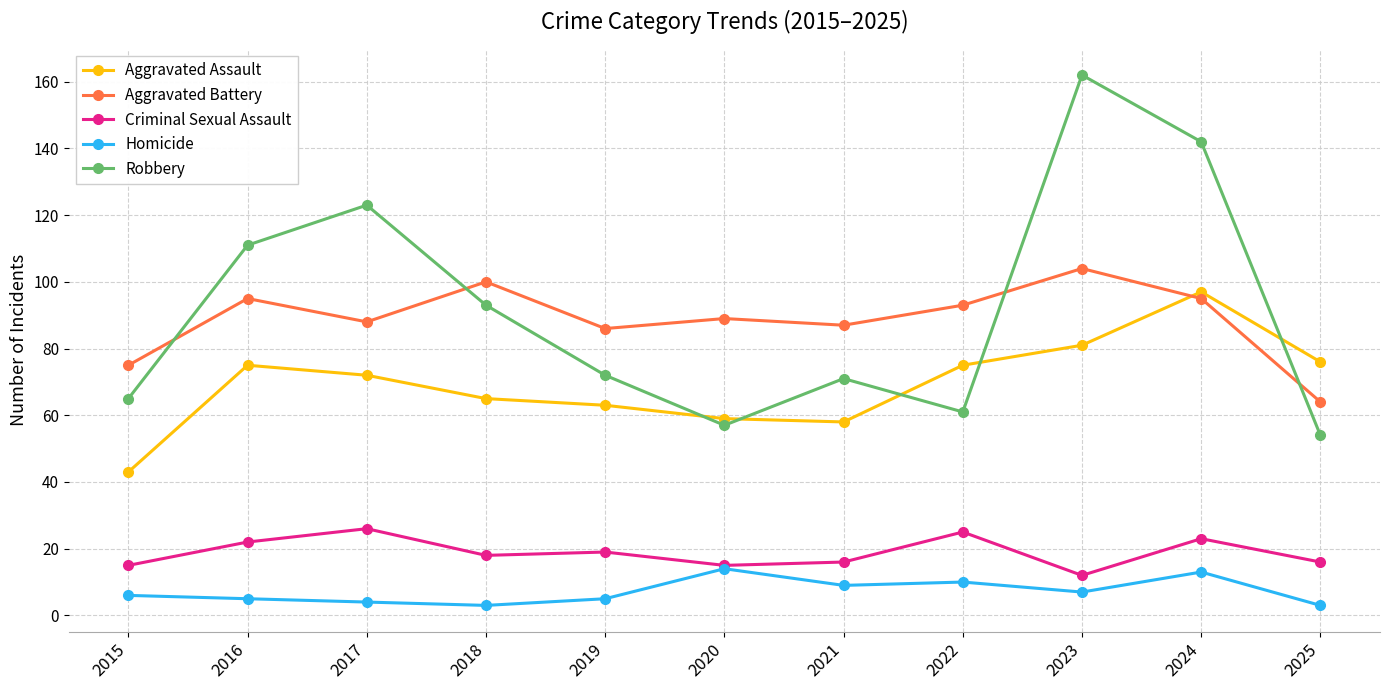

How many data points in Aggravated Assault are less than 72?

5